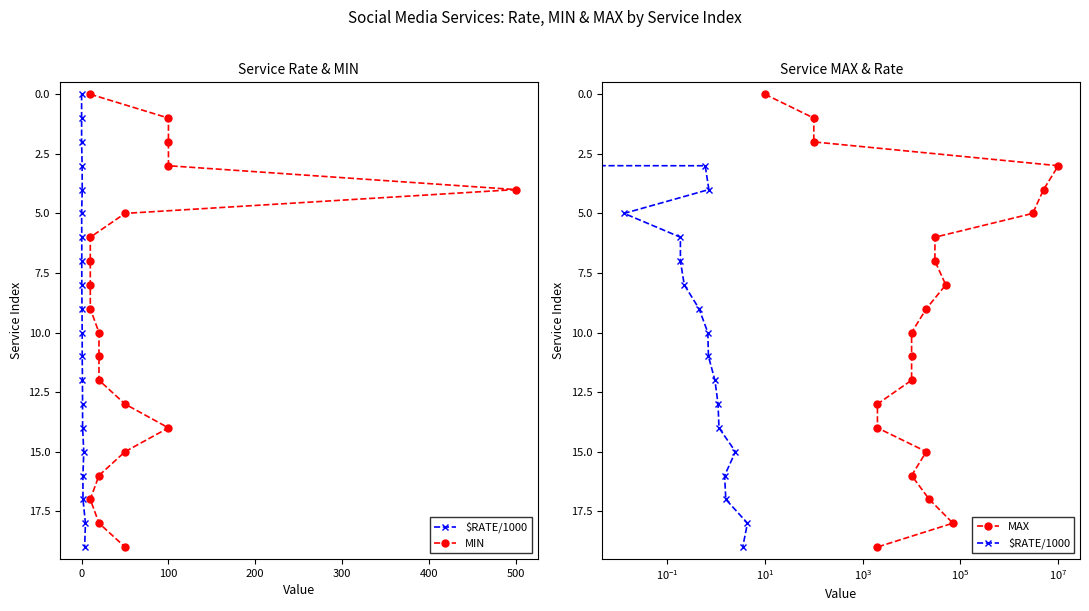

Is the value of MIN at 8 greater than the value of $RATE/1000 at 600?

Yes